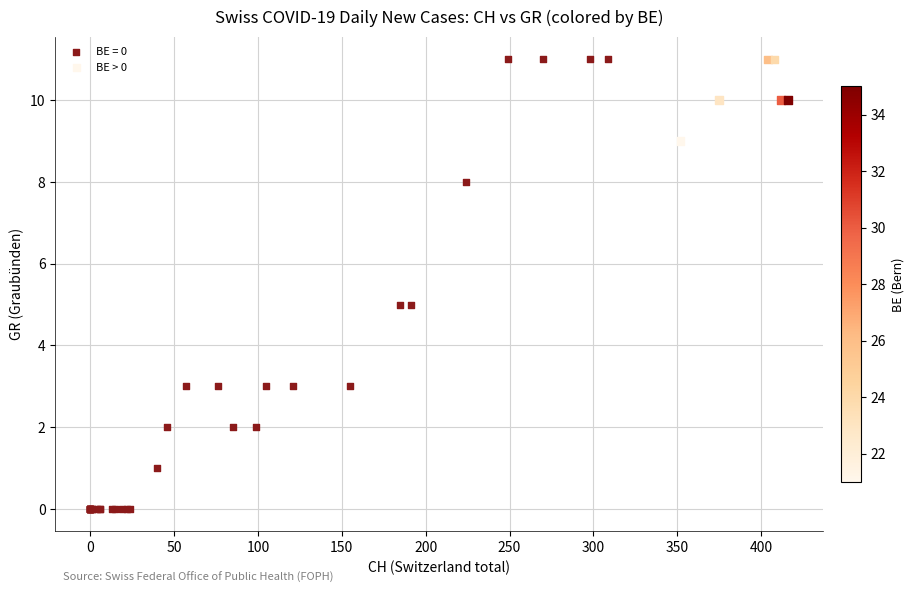

Which series reaches the minimum Y coordinate?

BE = 0